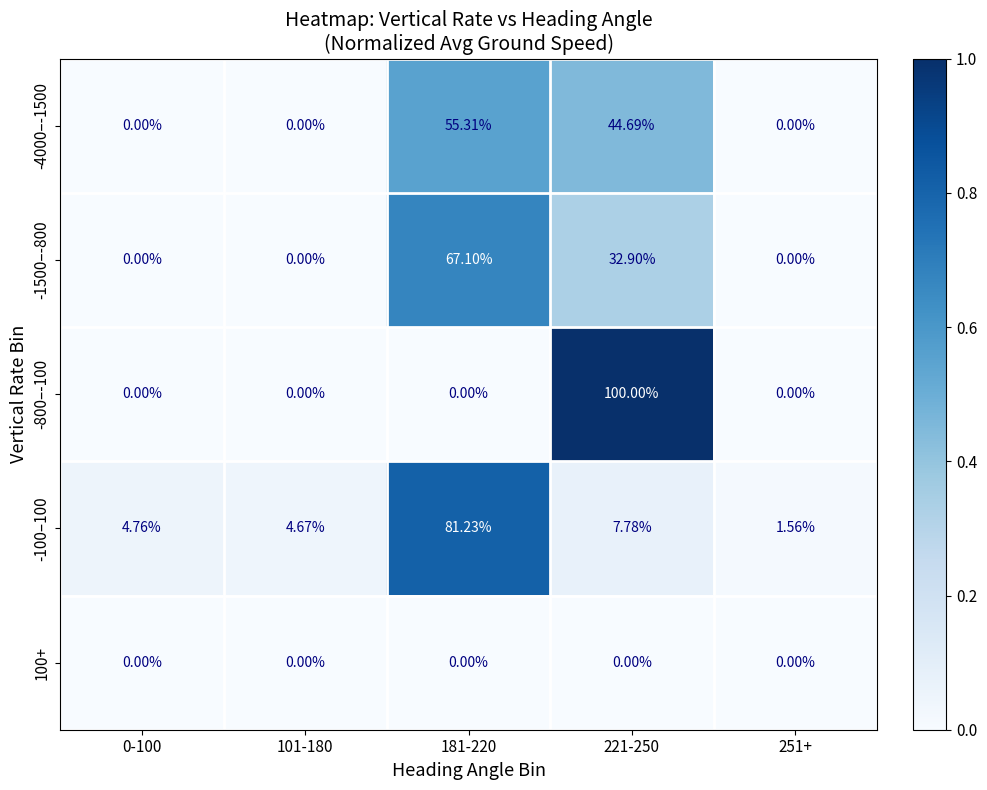

Is the value of -4000–-1500 at 181-220 greater than the value of 100+ at 181-220?

Yes